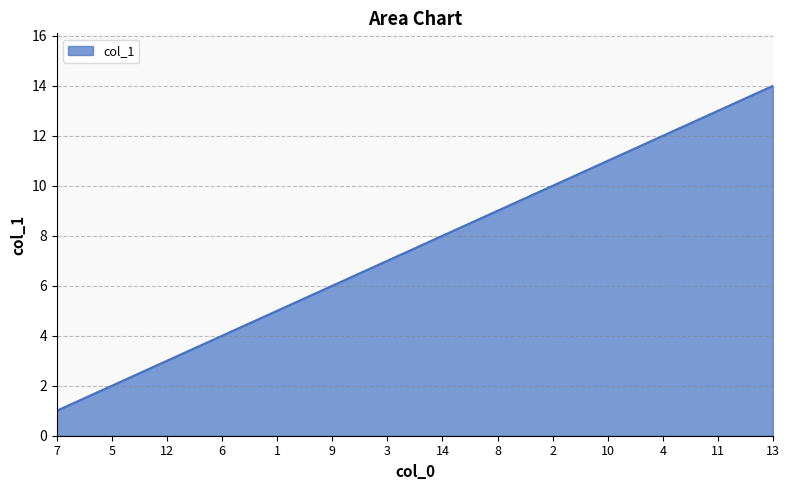

Reading left to right, list all the values displayed in this chart.

1	2	3	4	5	6	7	8	9	10	11	12	13	14